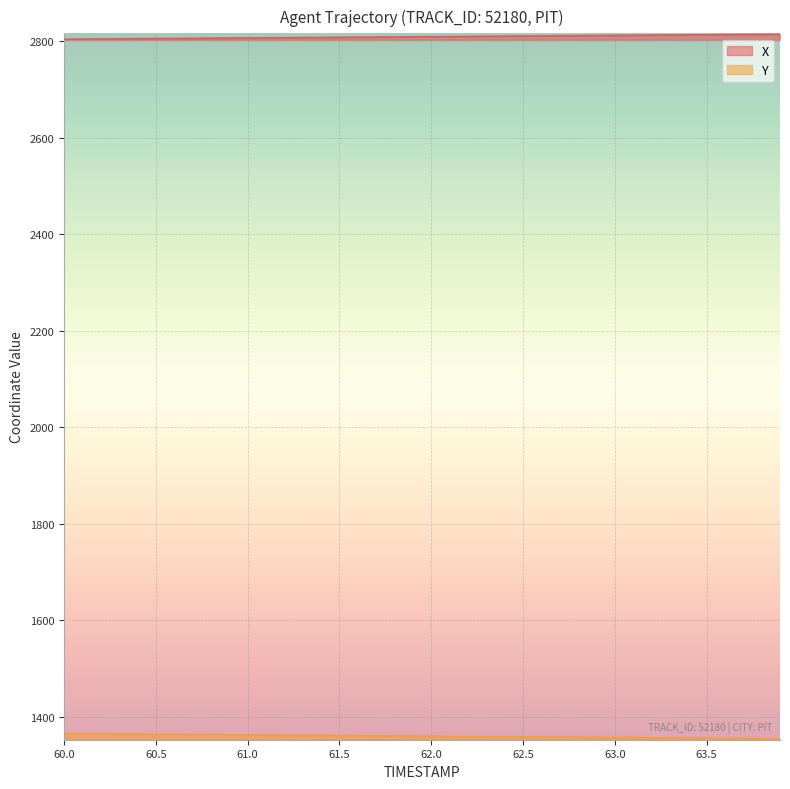

Which series has the largest range (max minus min)?

Y